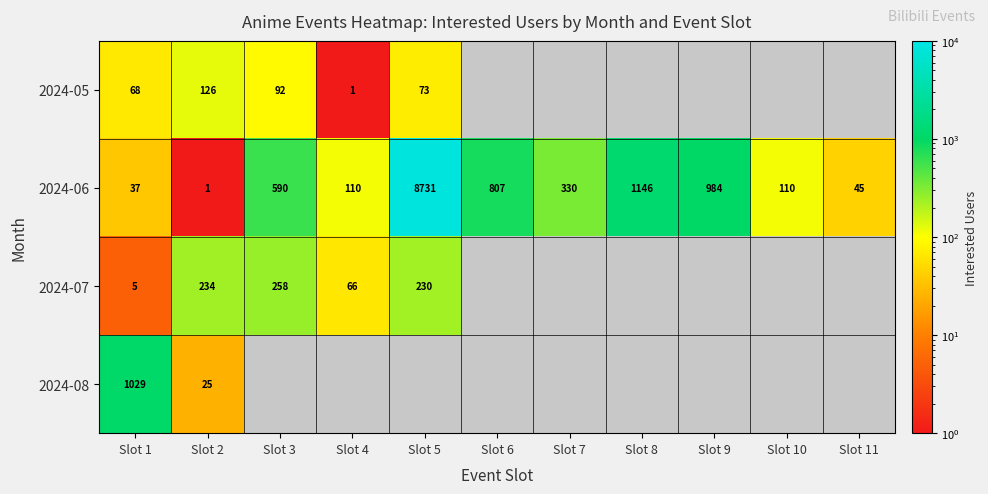

What is the total value across all series at Slot 5?

9034